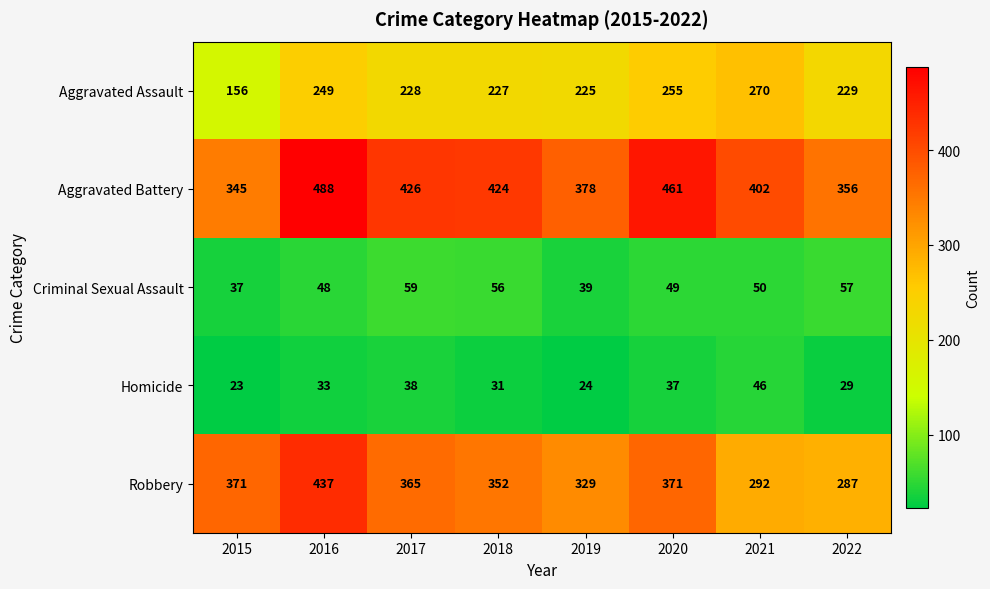

What value does the Aggravated Assault series have at 2017?

228